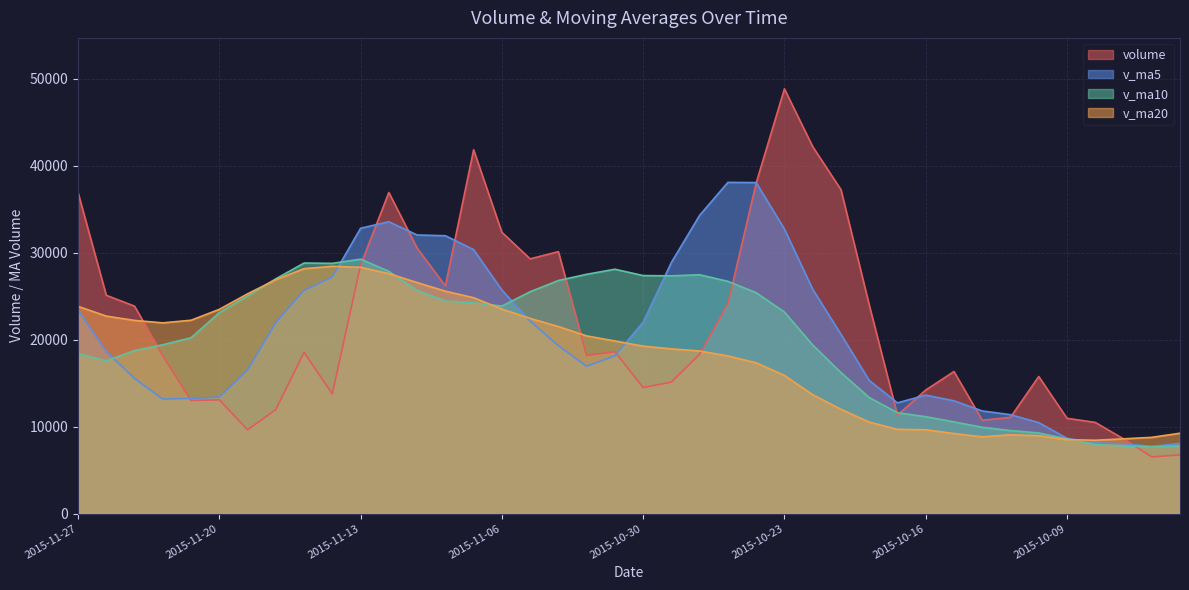

True or false: v_ma10 has more than 1 interior local peaks.

True